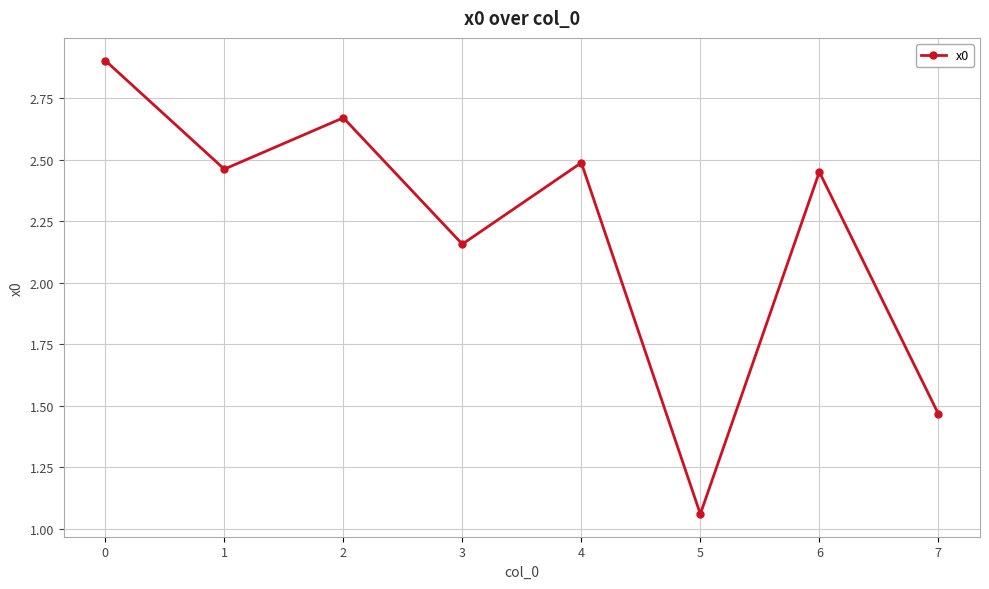

The value at 6 is 2.5. True or false?

True